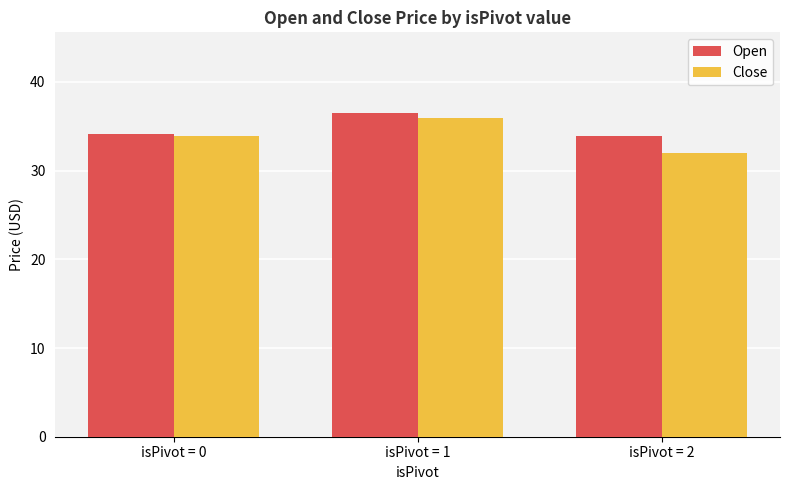

How many values in the Close series are below 33?

1